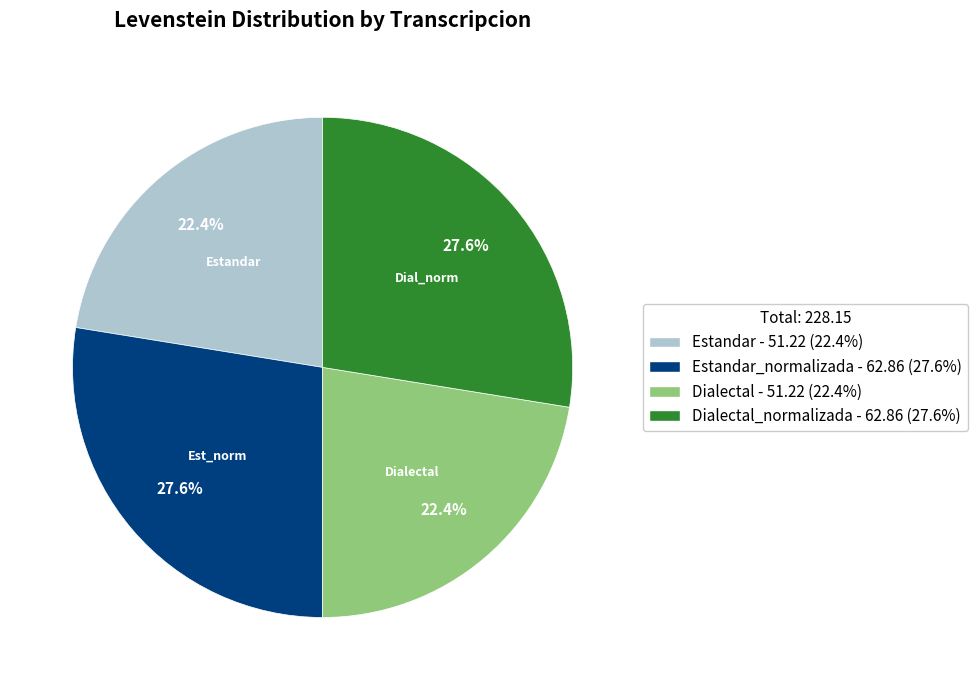

Does any single category account for the majority?

No